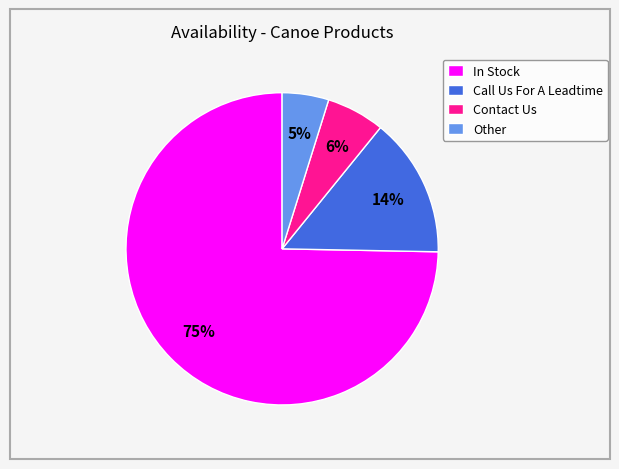

What percentage is the Call Us For A Leadtime slice, to the nearest percent?

14%